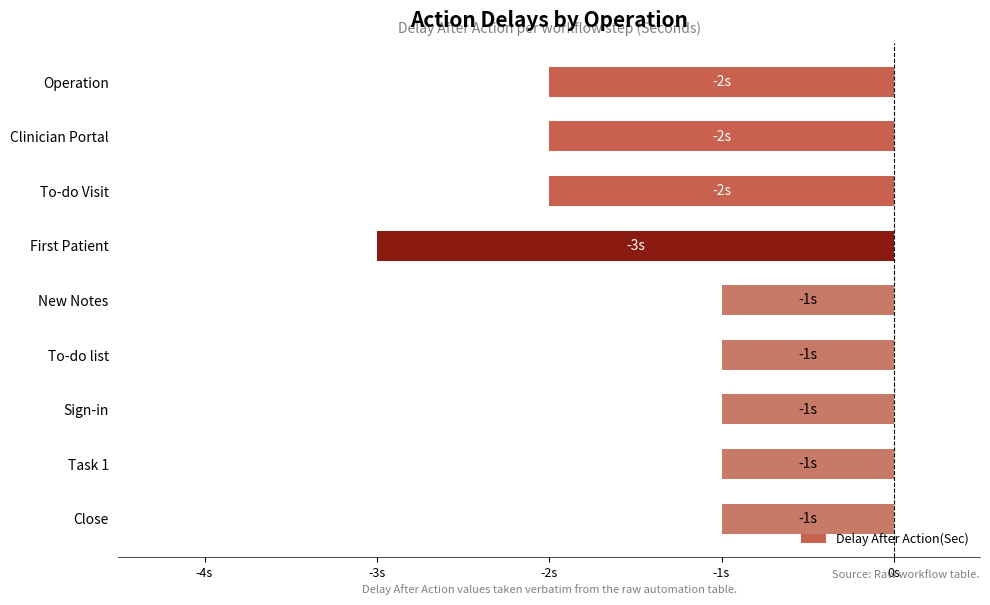

Where is the data nearest to the value -2?

Operation